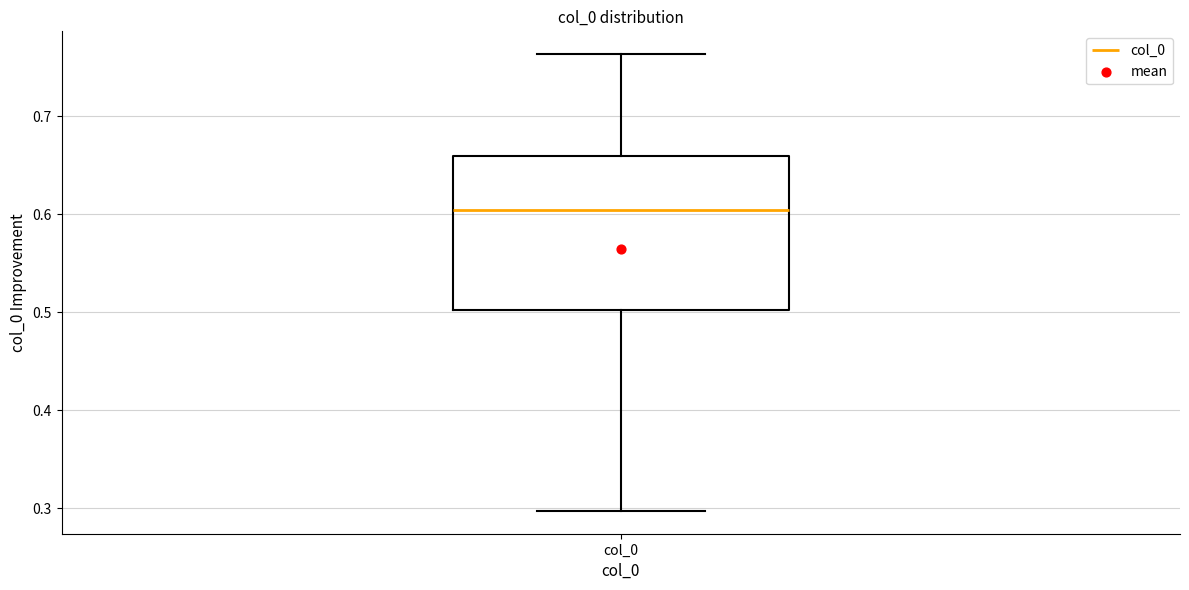

Read this box plot against the y-axis: the position of the median line, the range covered by the box, and the ends of both whiskers. The values are not printed on the chart, so give them approximately, as read against the axis.

median 0.60, box 0.50 to 0.66, whiskers 0.30 to 0.76